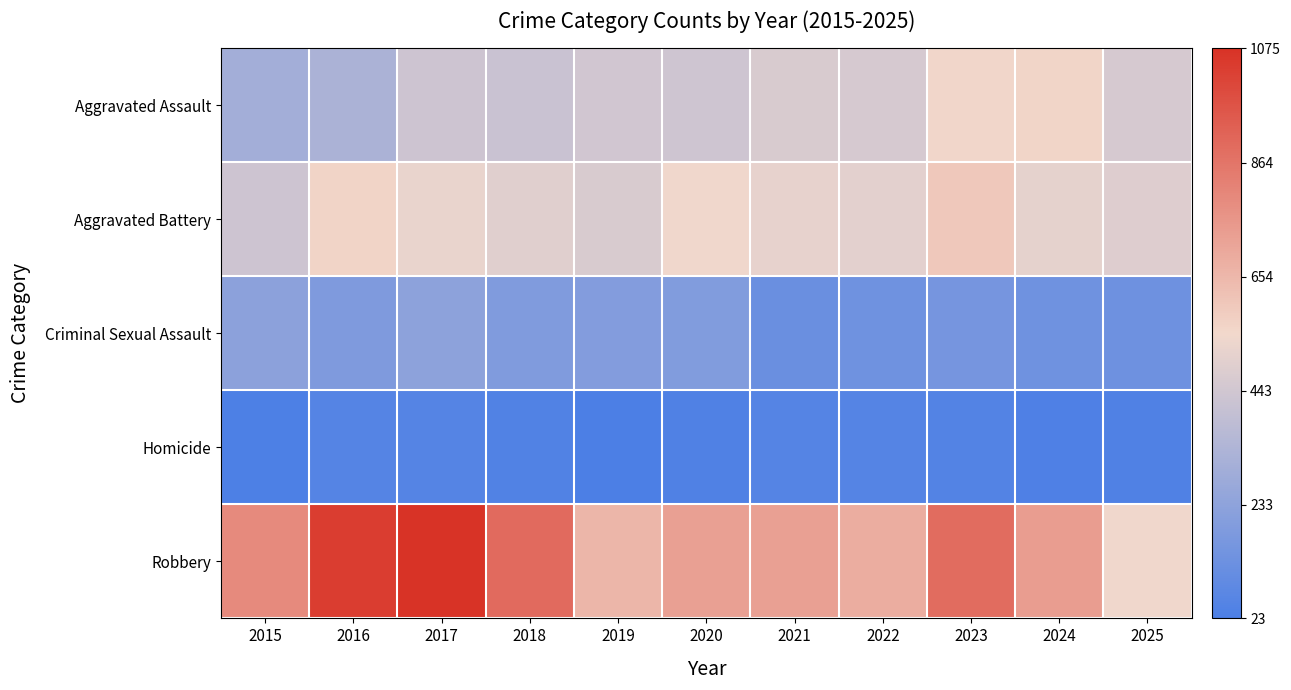

At how many categories does at least one series exceed 281?

11